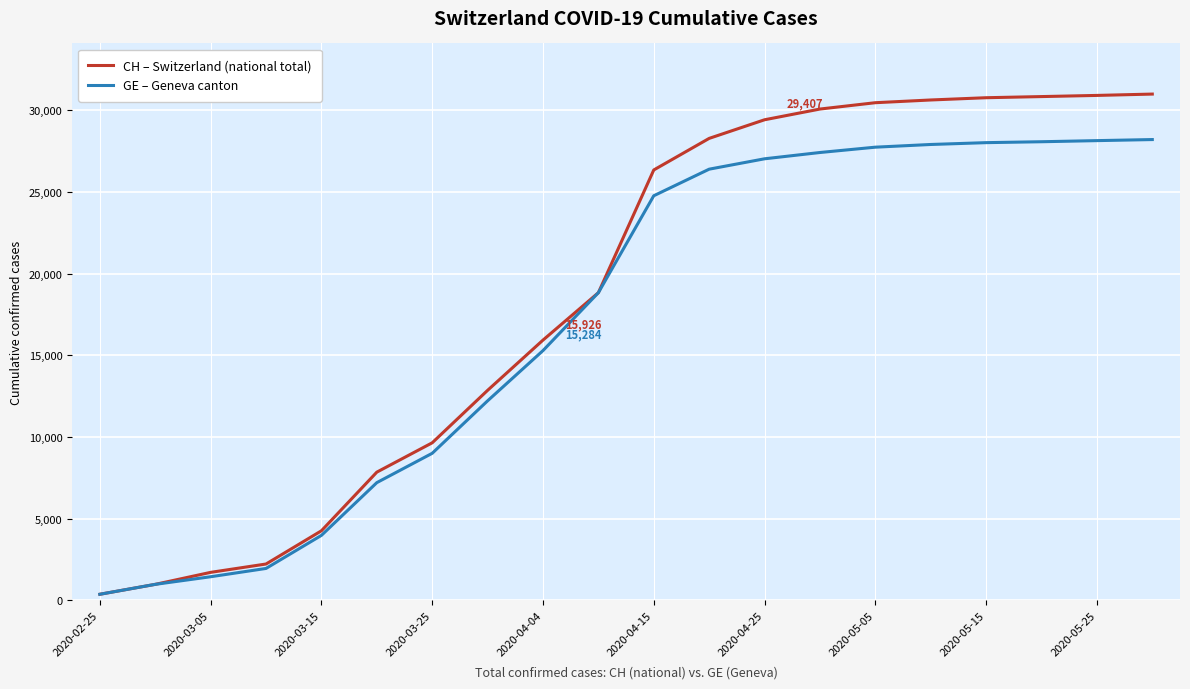

Which series has the largest total across all categories?

CH – Switzerland (national total)